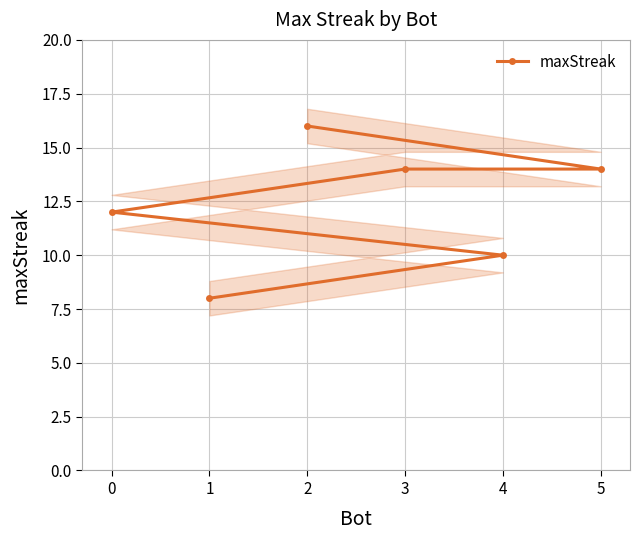

What is the value of the maxStreak point at the 6th from the left?

14